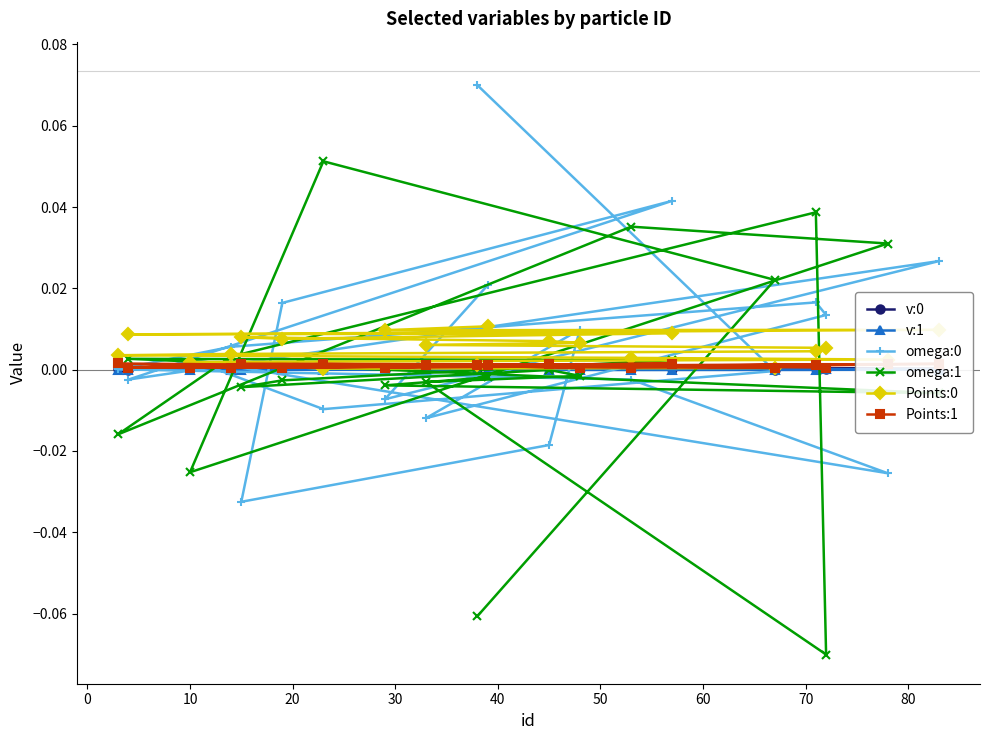

Reading left to right, what are all the values shown in this chart?

v:0: 0.0	0.0	0.0	0.0	0.0	0.0	0.0	0.0	0.0	0.0	0.0	0.0	0.0	0.0	0.0	0.0	0.0	0.0	0.0	0.0
v:1: 0.0	-0.0	-0.0	0.0	-0.0	-0.0	-0.0	-0.0	-0.0	0.0	0.0	0.0	-0.0	-0.0	0.0	-0.0	-0.0	0.0	0.0	-0.0
omega:0: 0.1	-0.0	-0.0	0.0	-0.0	-0.0	0.0	0.0	0.0	0.0	-0.0	0.0	-0.0	-0.0	0.0	0.0	-0.0	0.0	-0.0	0.0
omega:1: -0.1	0.0	0.1	-0.0	0.0	0.0	-0.0	0.0	0.0	-0.1	-0.0	-0.0	-0.0	-0.0	-0.0	0.0	0.0	-0.0	-0.0	-0.0
Points:0: 0.0	0.0	0.0	0.0	0.0	0.0	0.0	0.0	0.0	0.0	0.0	0.0	0.0	0.0	0.0	0.0	0.0	0.0	0.0	0.0
Points:1: 0.0	0.0	0.0	0.0	0.0	0.0	0.0	0.0	0.0	0.0	0.0	0.0	0.0	0.0	0.0	0.0	0.0	0.0	0.0	0.0